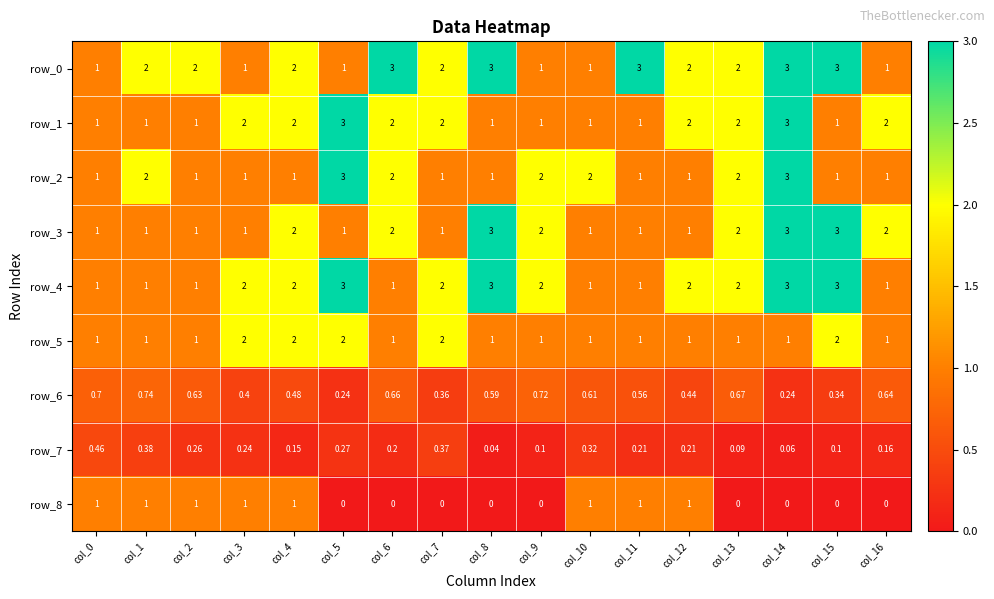

How many values in the row_3 series exceed 1?

8